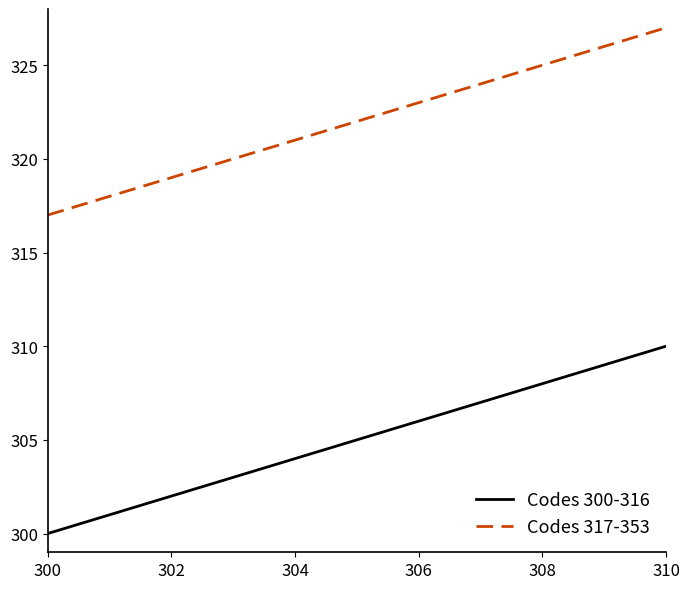

What is the maximum value shown in the chart?

327